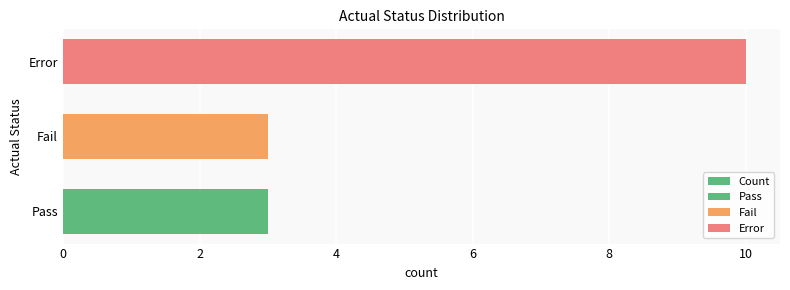

Reading left to right, list all the values displayed in this chart.

3	3	10